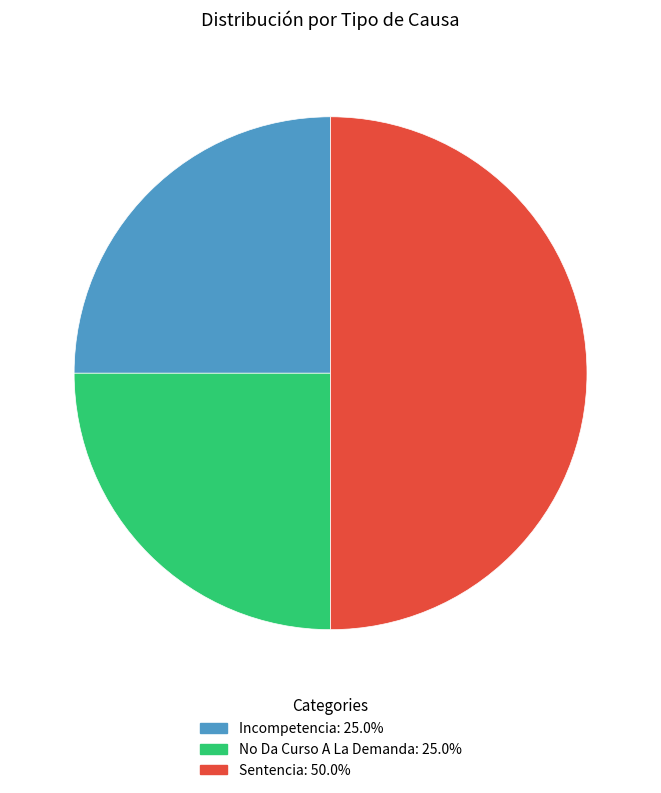

Approximately how many times larger is the value at Sentencia: 50.0% compared to No Da Curso A La Demanda: 25.0%?

2.0